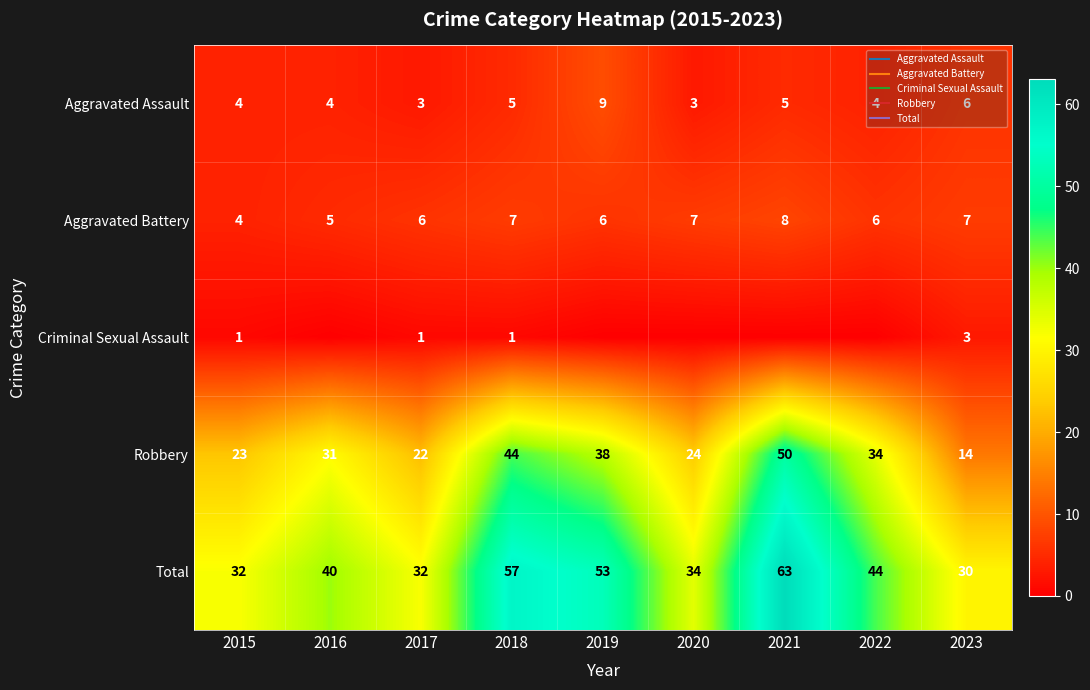

What is the total value across all series at 2015?

64